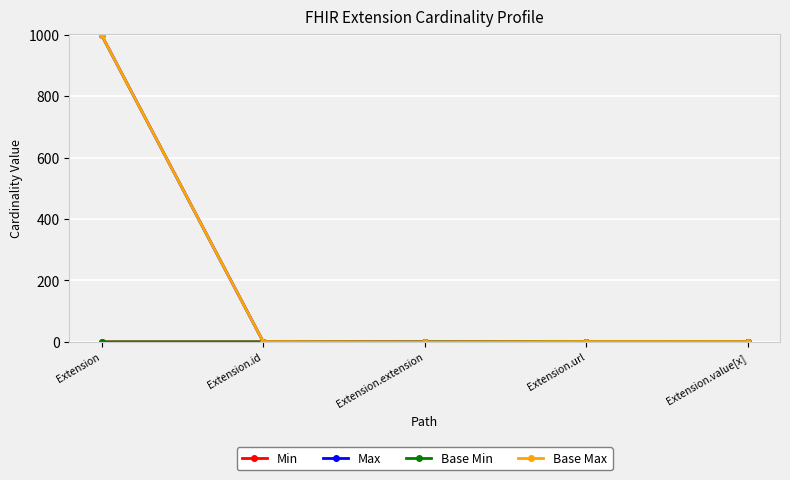

What is the highest value of the Base Min series?

1